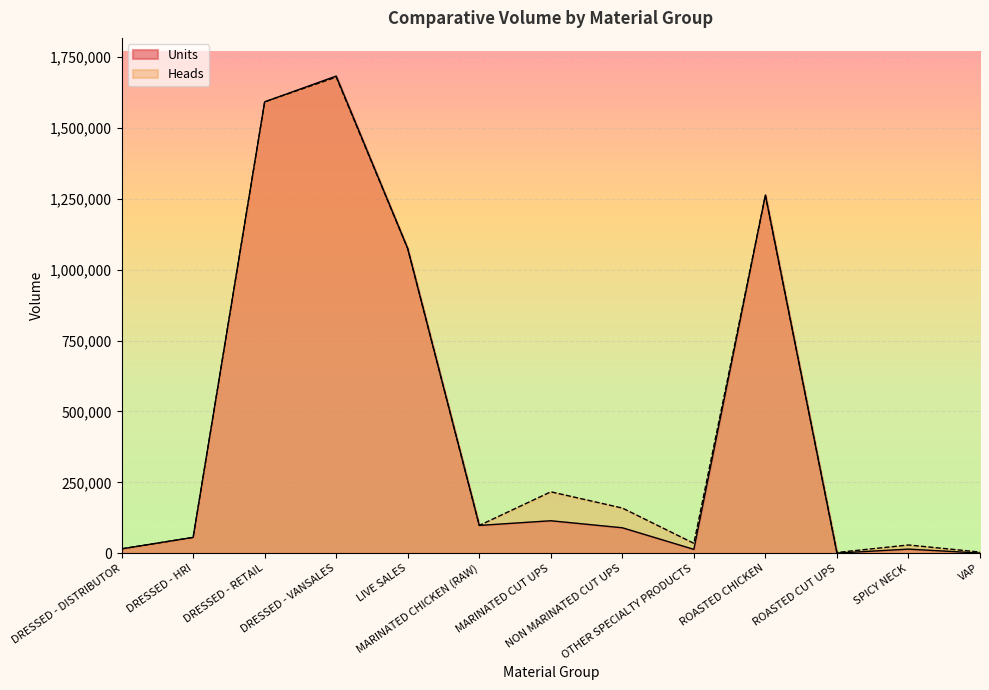

What is the difference between the second highest and second lowest values in the Heads series?

1586241.0